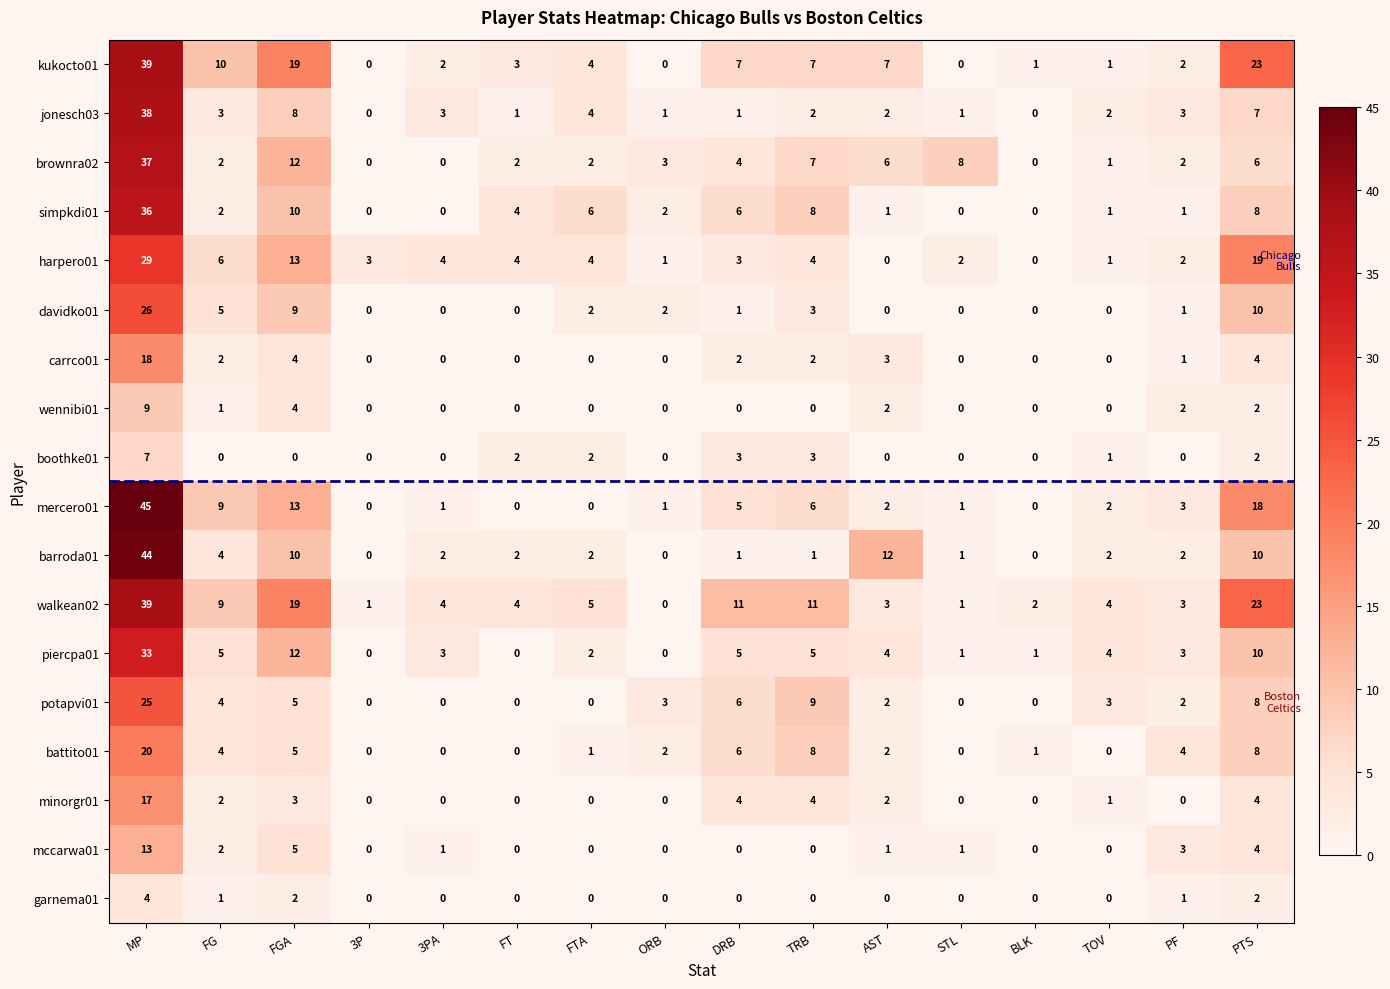

What is the maximum value shown in the chart?

45